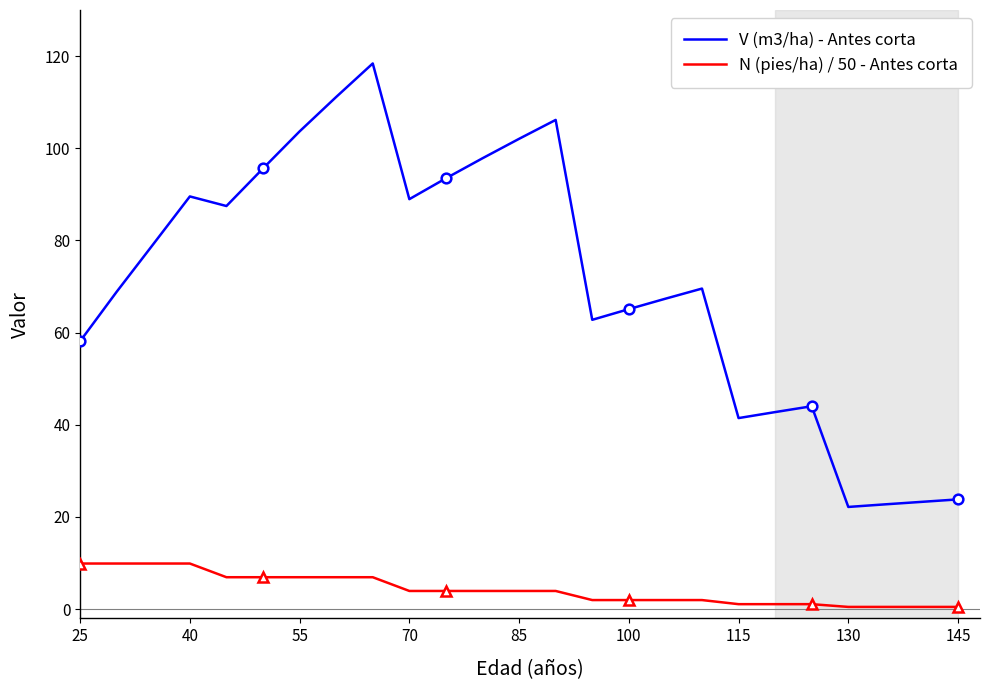

True or false: N (pies/ha) / 50 - Antes corta and V (m3/ha) - Antes corta cross at least once.

False